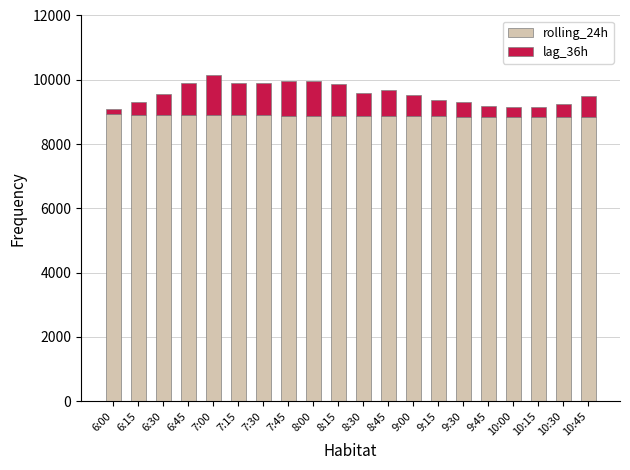

What is the sum of the rolling_24h values at 6:30 and 10:00?

17758.6